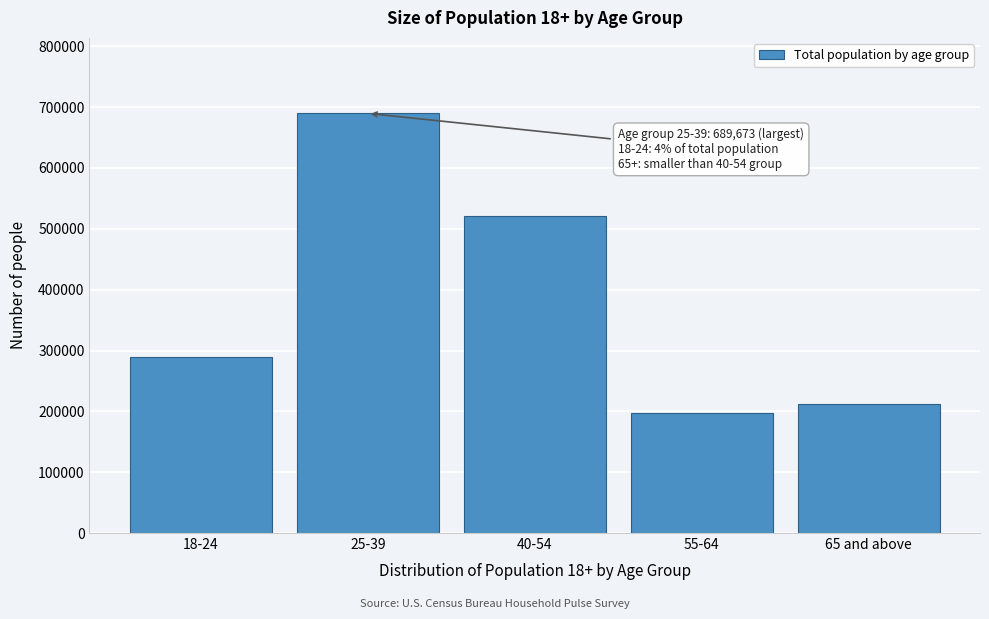

Reading left to right, transcribe all the data shown in this chart.

289747	689673	521743	197693	212658